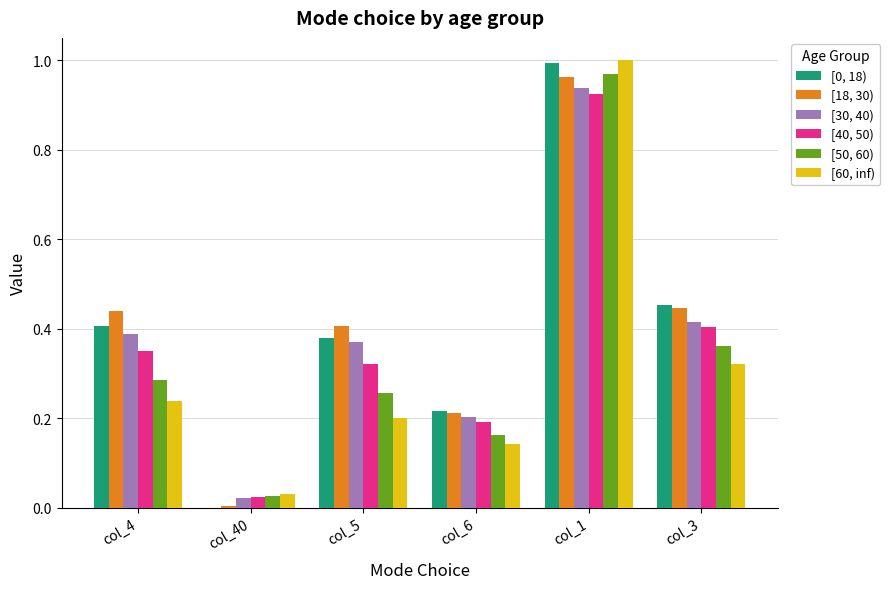

Are the bars horizontal?

No